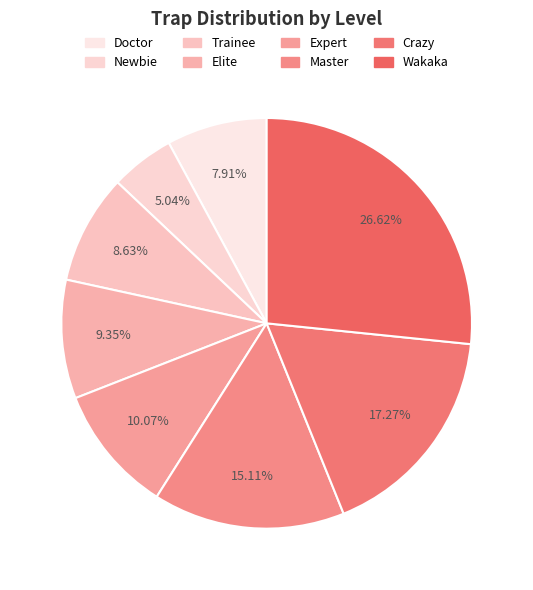

To the nearest percent, what is the combined percentage of Expert and Elite?

19%